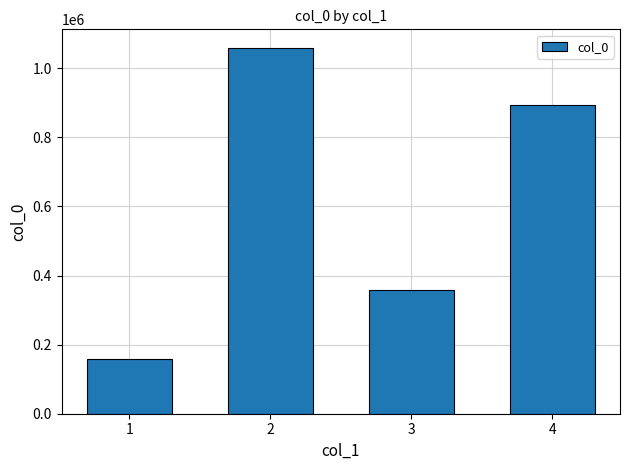

The value at 2 is 1803618. True or false?

False